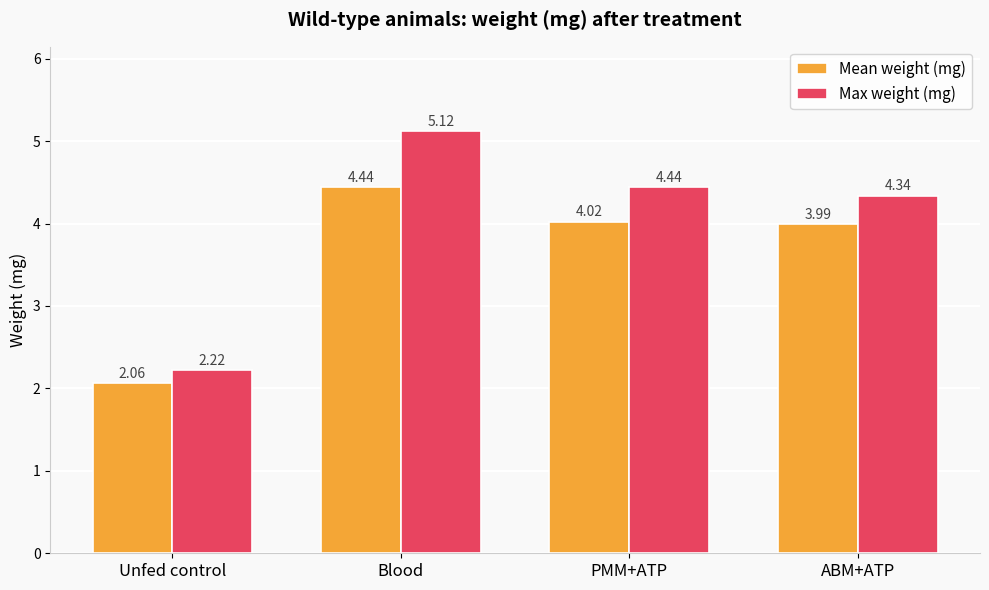

What is the total value across all series at PMM+ATP?

8.5